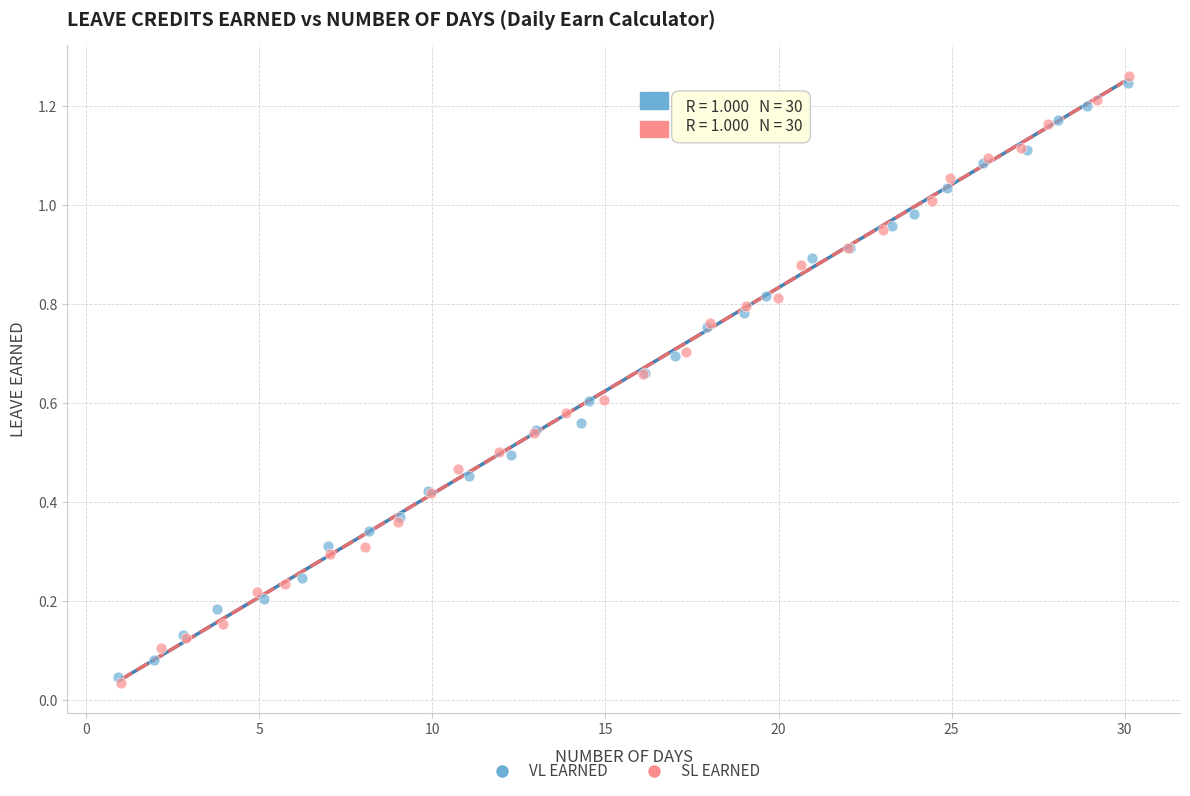

Which series contains the highest Y value?

SL EARNED